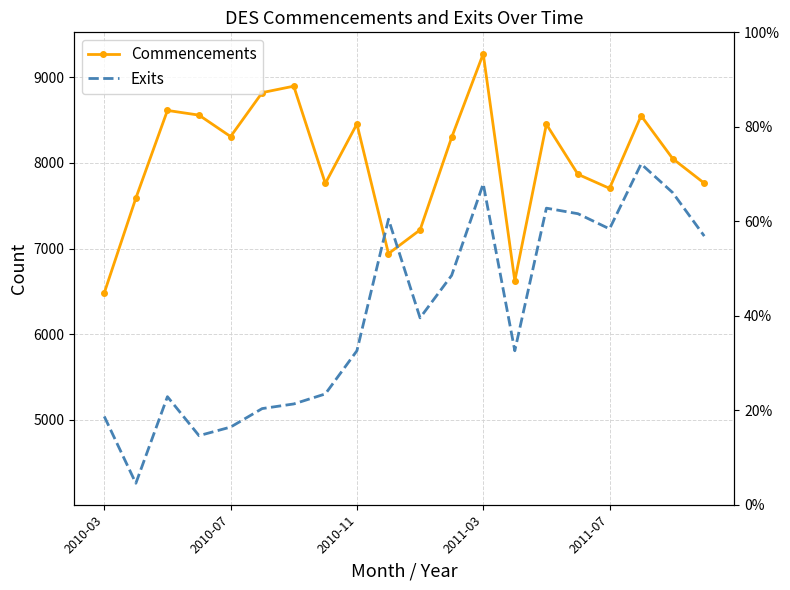

True or false: Exits has more than 1 points higher than both neighbors.

True